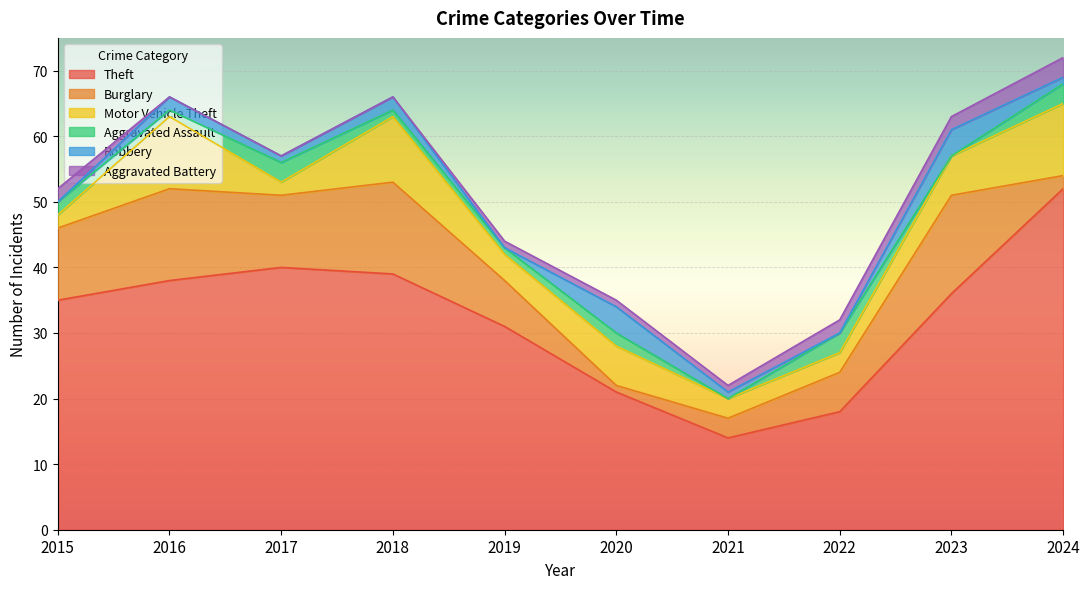

What is the total value across all series at 2024?

72